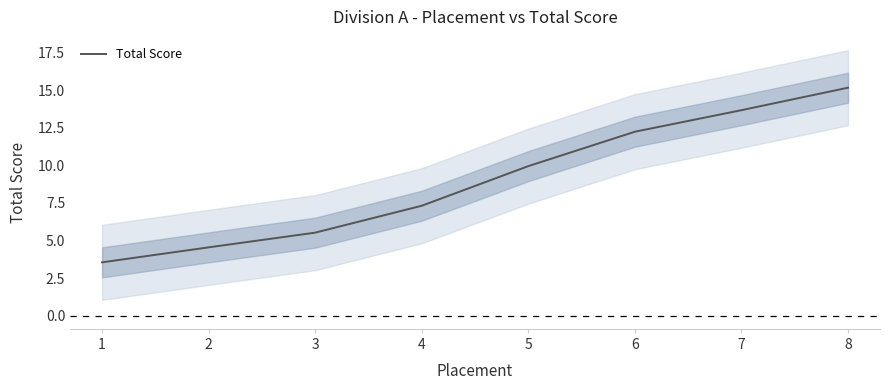

How many data points are above 9?

4